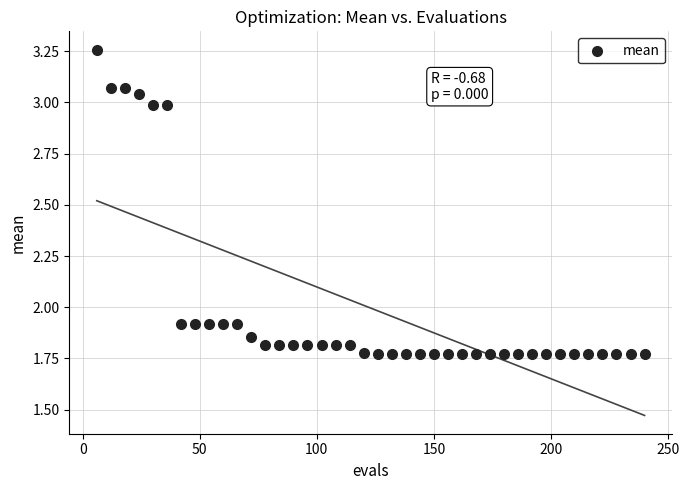

What is the range of X values (max minus min)?

234.0